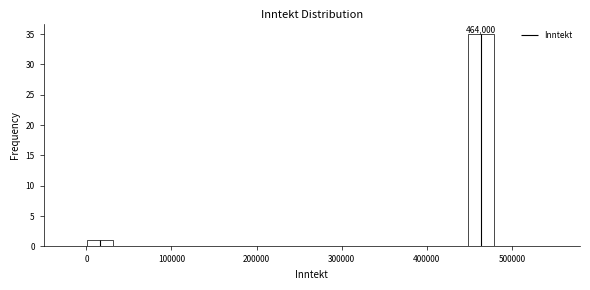

Around what value on the x-axis is the tallest bar? Give the approximate position of its centre, as read against the axis.

460000